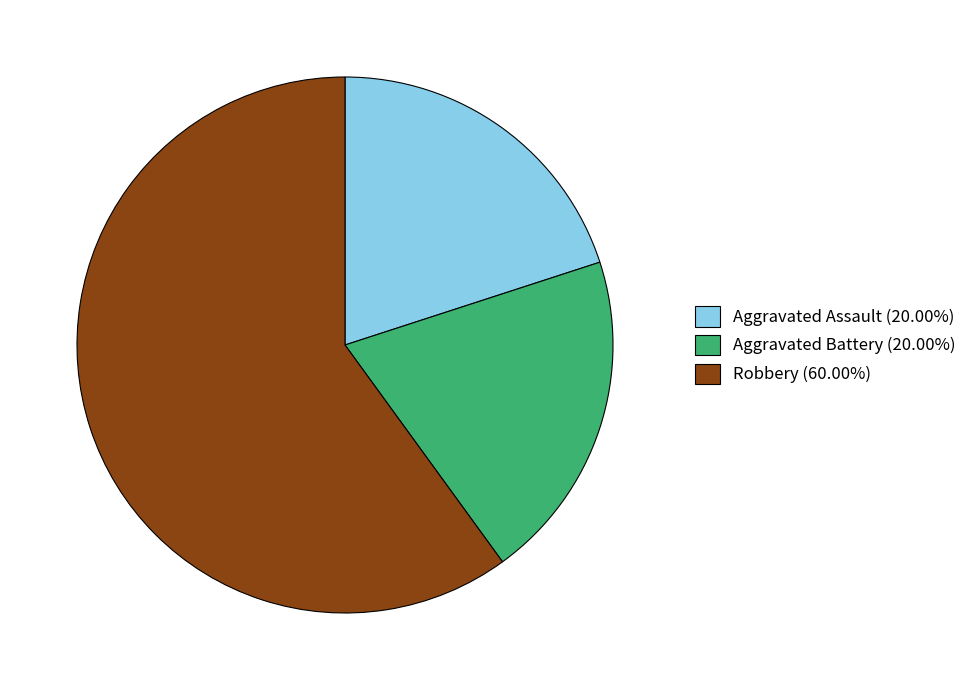

Count the number of slices in the pie.

3